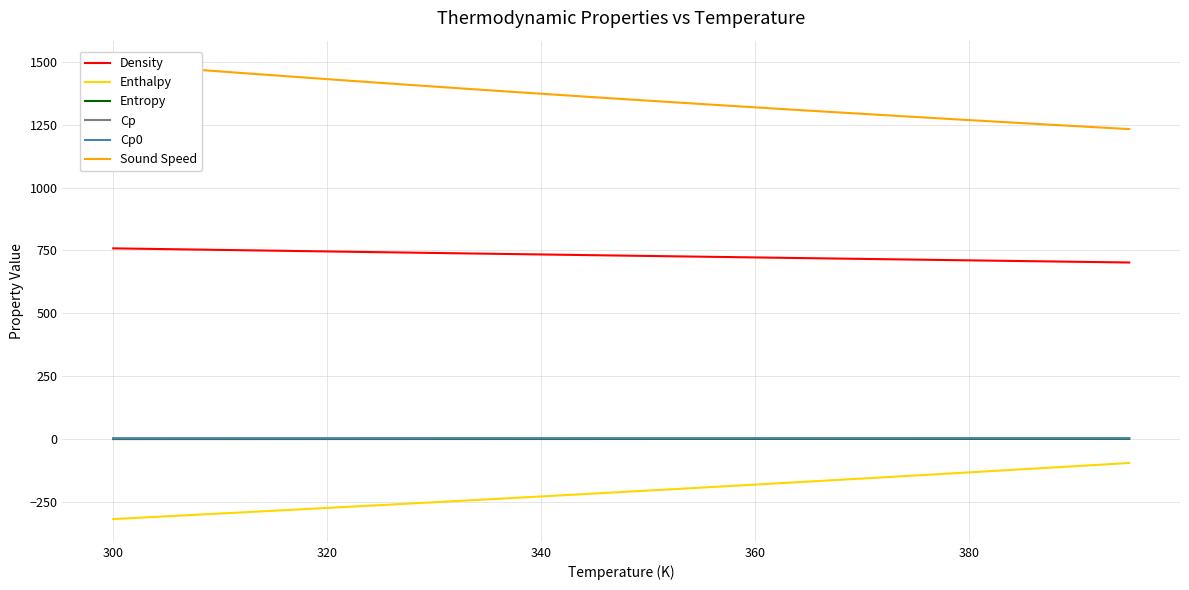

True or false: Cp and Sound Speed intersect in this chart.

False